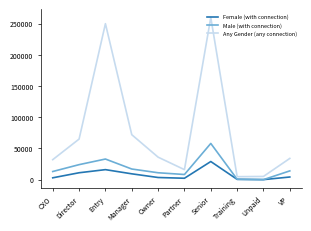

Which label corresponds to the largest value in the chart?

Senior